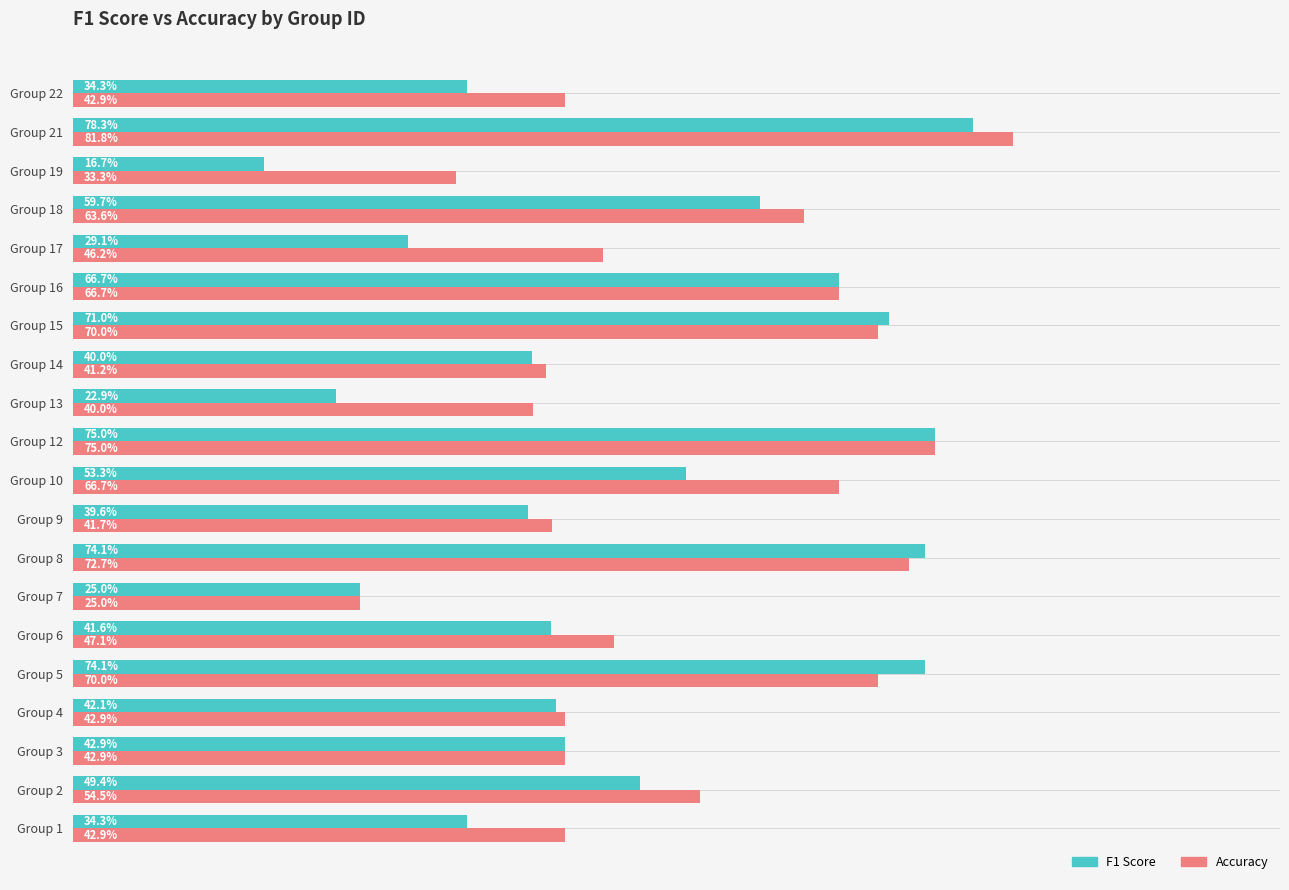

What are all the series names shown in the legend?

F1 Score, Accuracy